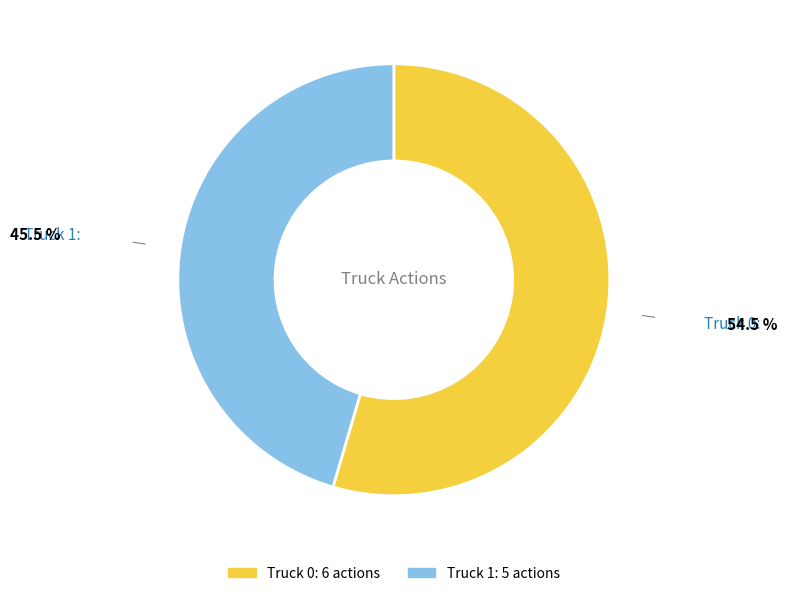

Which slice is the smallest?

Truck 1